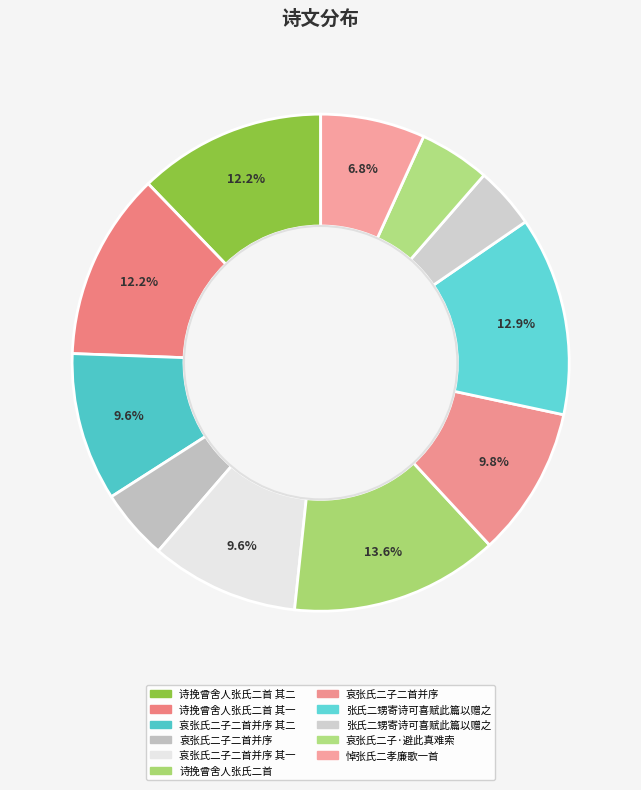

How many segments does this pie chart have?

11